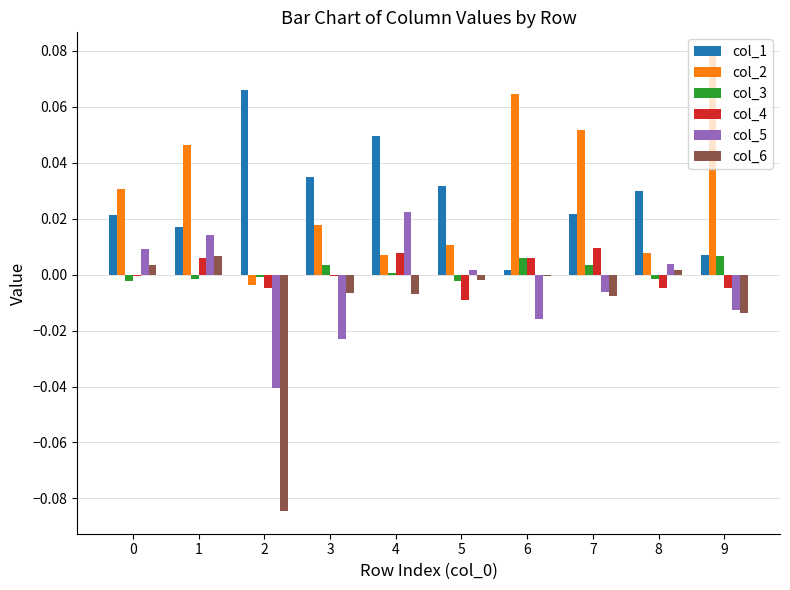

Is the value of col_2 at 1 greater than the value of col_1 at 1?

Yes